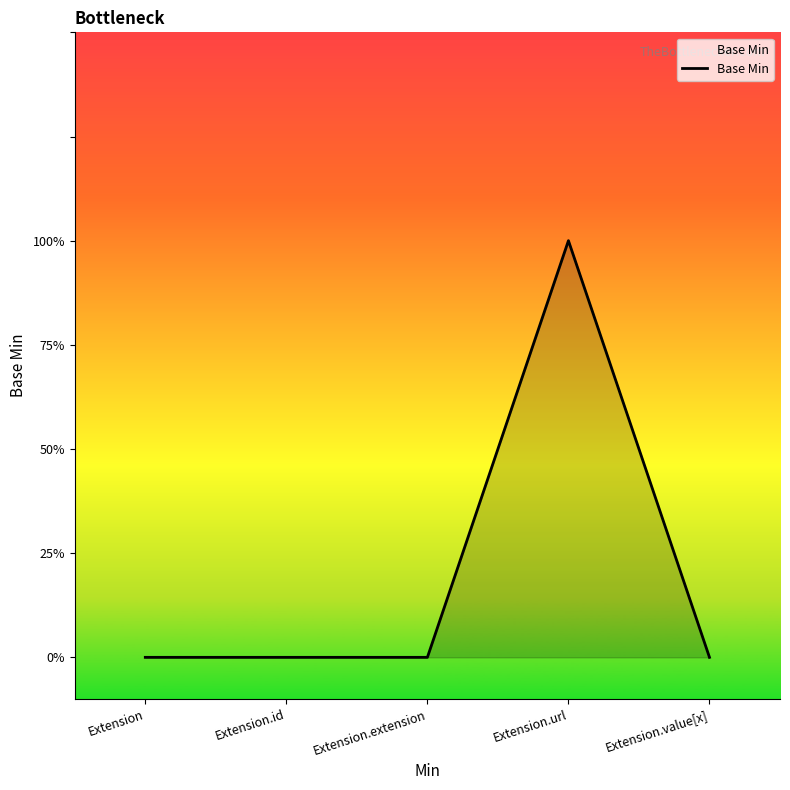

Reading left to right, transcribe all the data shown in this chart.

0	0	0	1	0